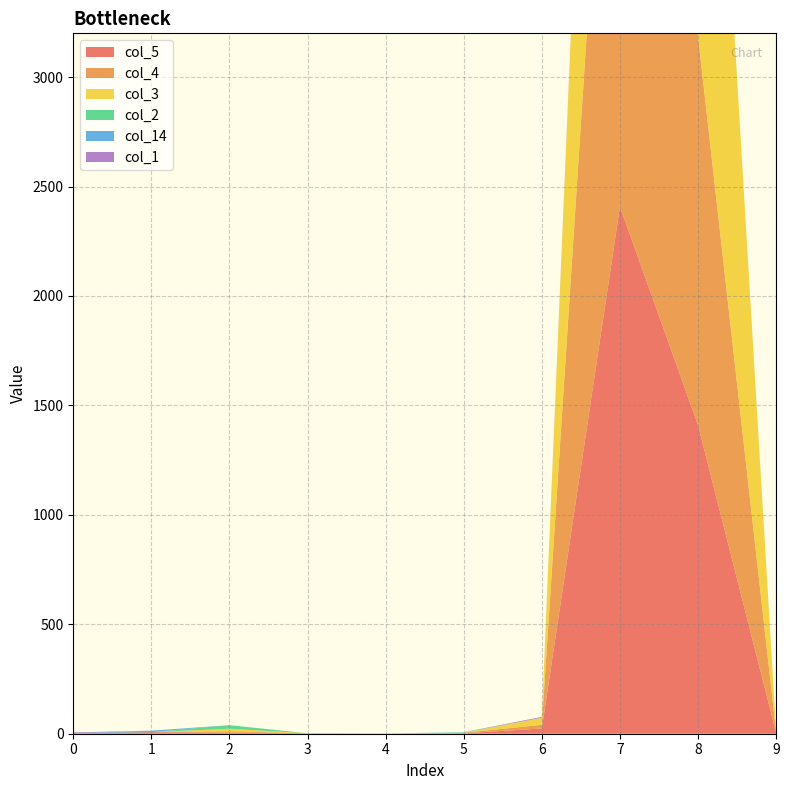

Reading left to right, what are all the values shown in this chart?

col_5: 0=2	1=7	2=5	3=2	4=1	5=2	6=24	7=2408	8=1410	9=4
col_4: 0=0	1=0	2=6	3=0	4=0	5=2	6=17	7=3125	8=1778	9=5
col_3: 0=0	1=0	2=12	3=0	4=0	5=0	6=32	7=2939	8=2790	9=0
col_2: 0=0	1=0	2=16	3=0	4=0	5=2	6=0	7=3	8=0	9=0
col_14: 0=0	1=7	2=0	3=0	4=0	5=1	6=0	7=2	8=0	9=0
col_1: 0=4	1=0	2=0	3=0	4=0	5=0	6=4	7=0	8=0	9=2